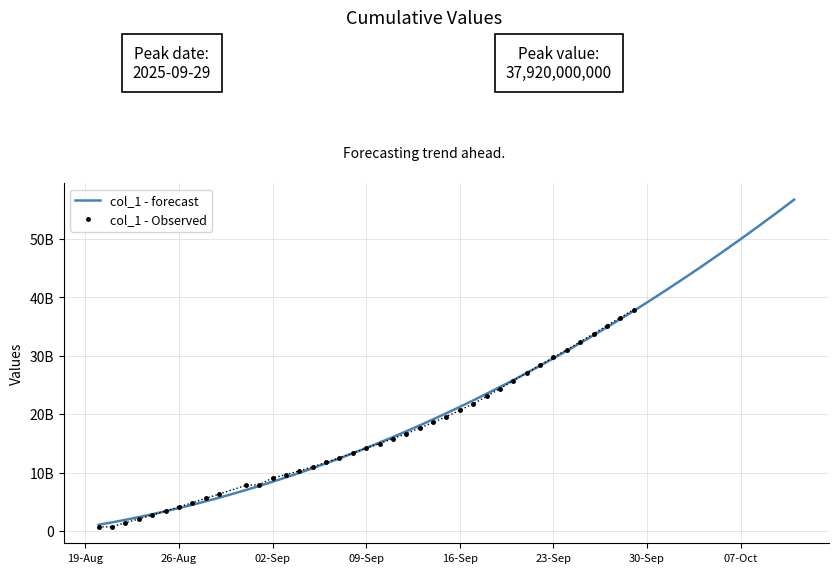

Approximately how many times larger is the value at 2025-09-20 compared to 2025-09-05?

2.3